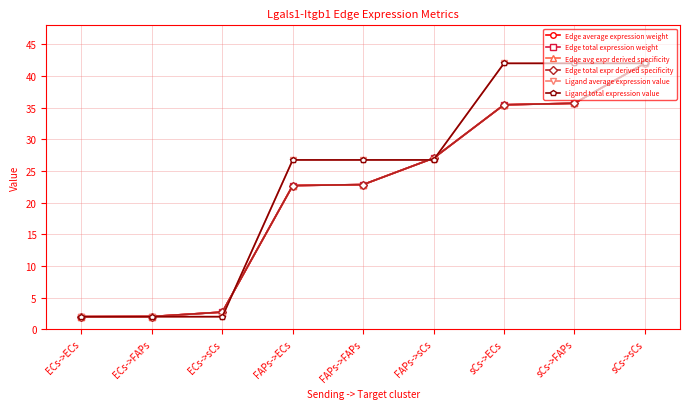

Is this an area chart (filled region under the line)?

No